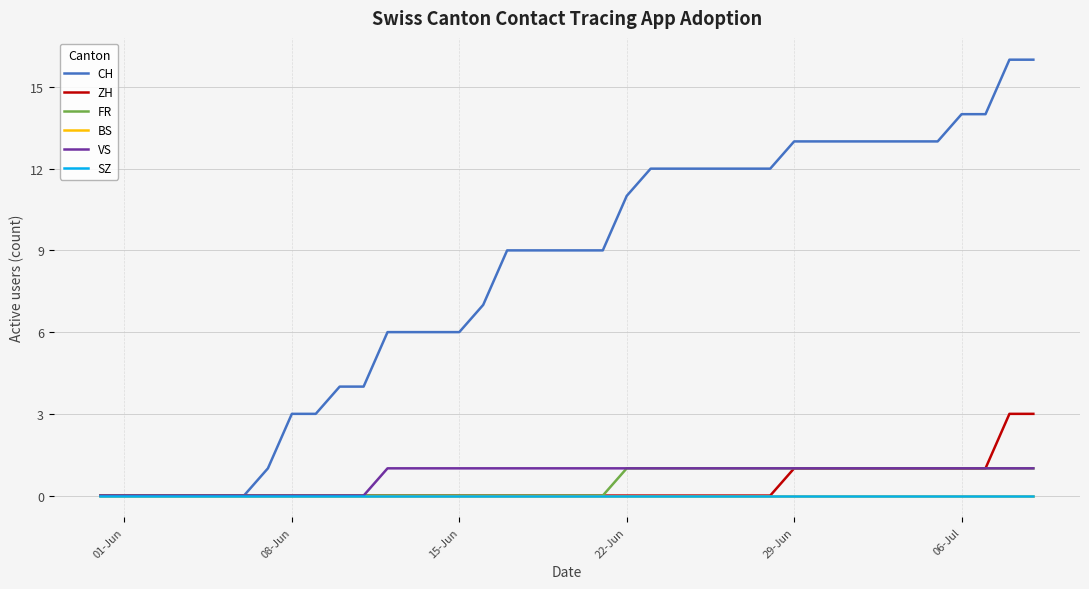

Does the chart display data point markers on the line(s)?

No